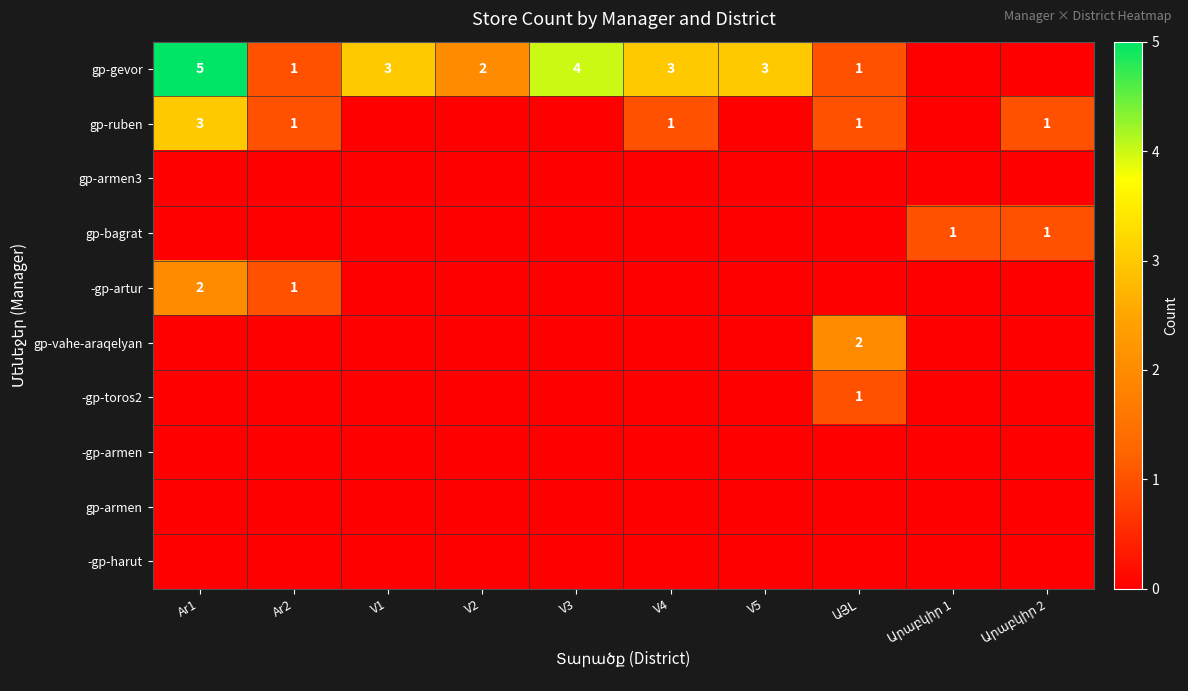

What is the total value across all series at Արաբկիր 1?

1